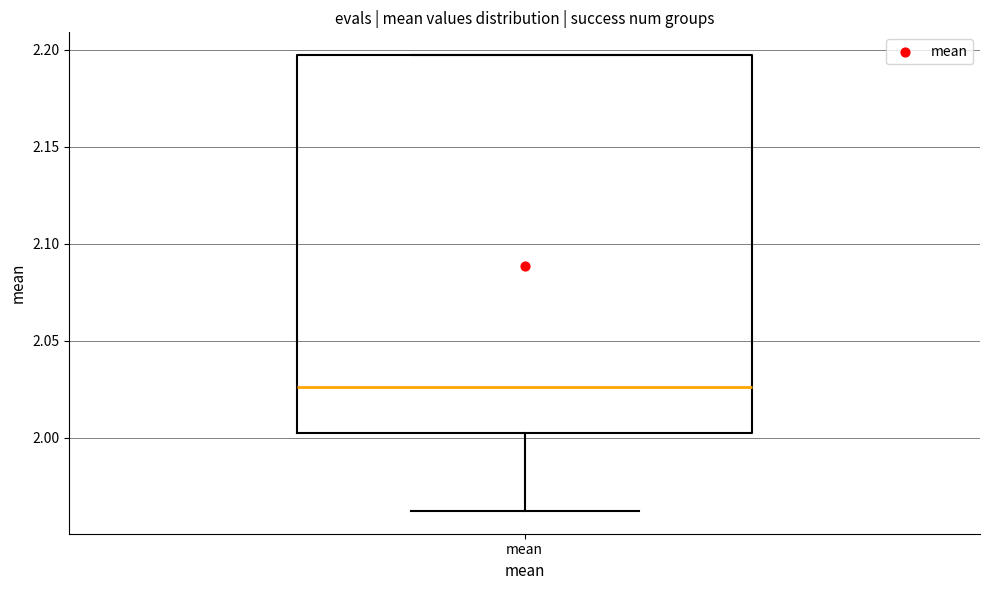

Transcribe this box plot: give where the median line is, the range the box spans, and where the two whiskers end, as read against the y-axis. The values are not printed on the chart, so give them approximately, as read against the axis.

median 2.025, box 2.005 to 2.195, whiskers 1.960 to 2.195